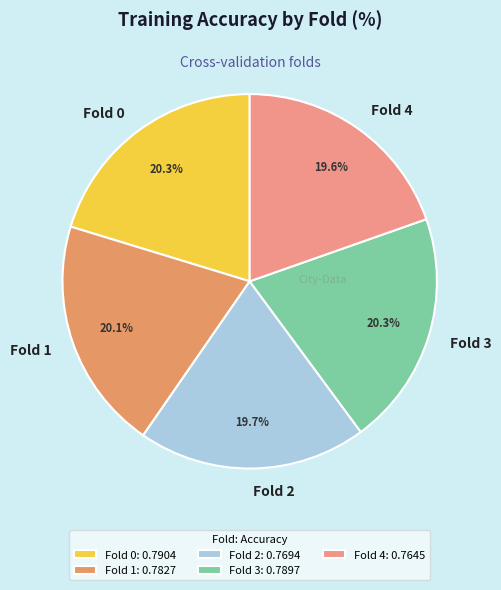

Is Fold 3 the majority of the pie?

No